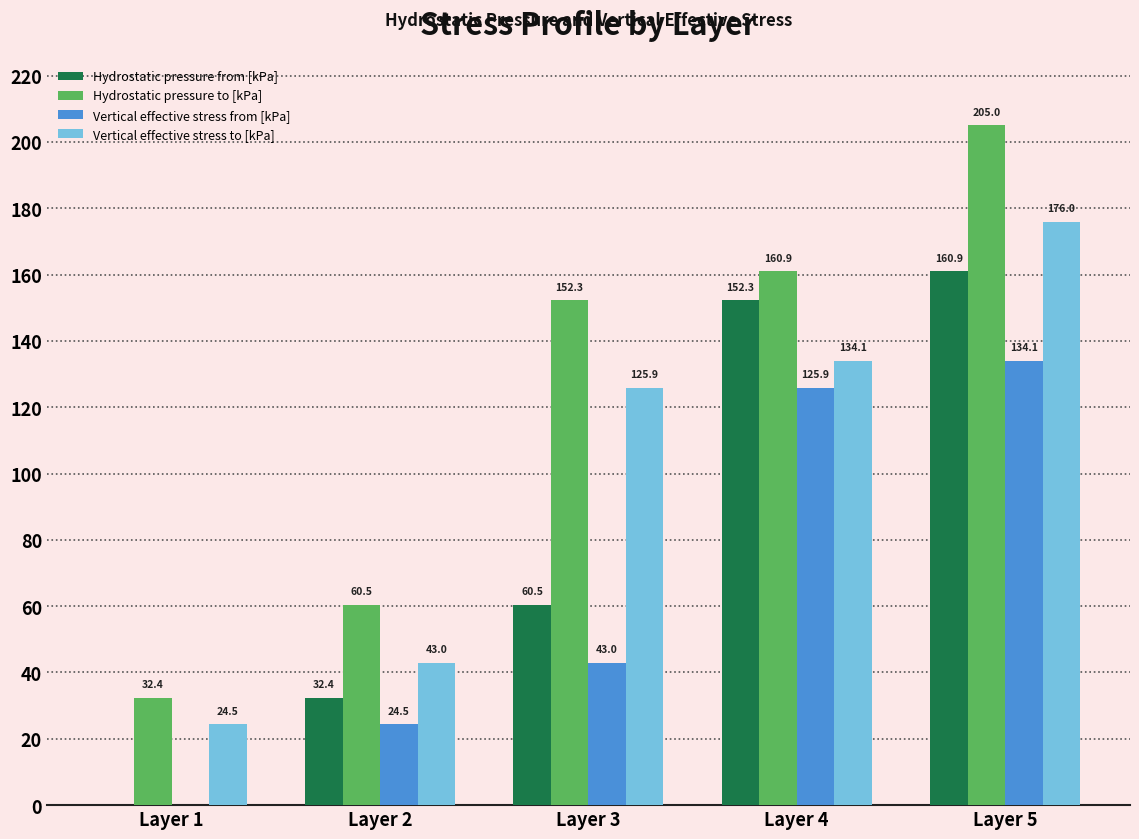

Which category has the highest value in the Hydrostatic pressure to [kPa] series?

Layer 5